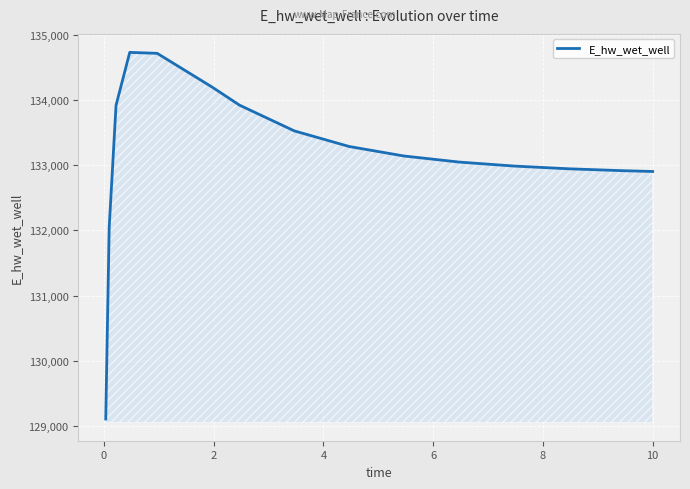

What is the minimum value shown in the chart?

129107.5